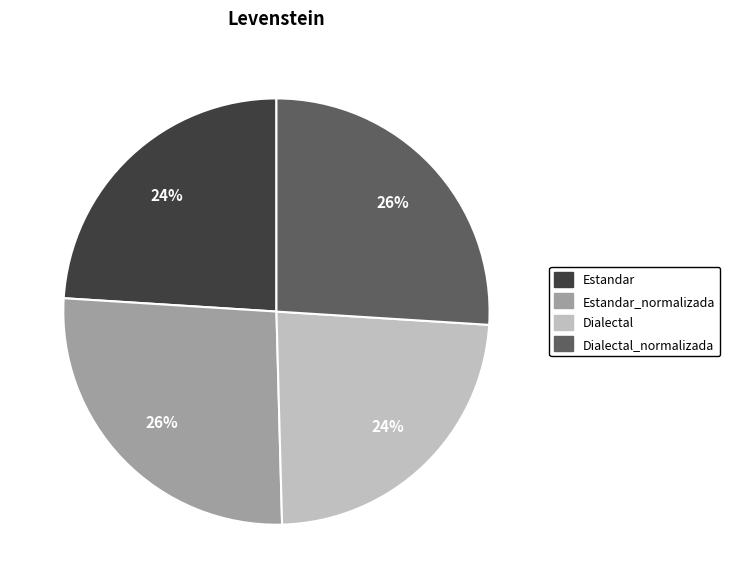

Is there a majority slice in this chart?

No